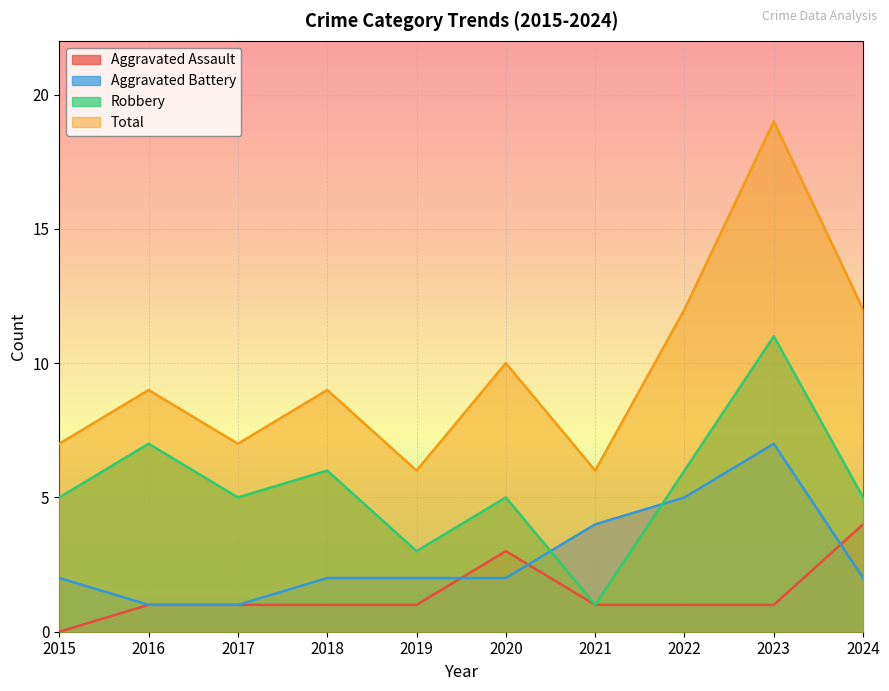

Is the value of Total at 2021 greater than the value of Aggravated Assault at 2022?

Yes